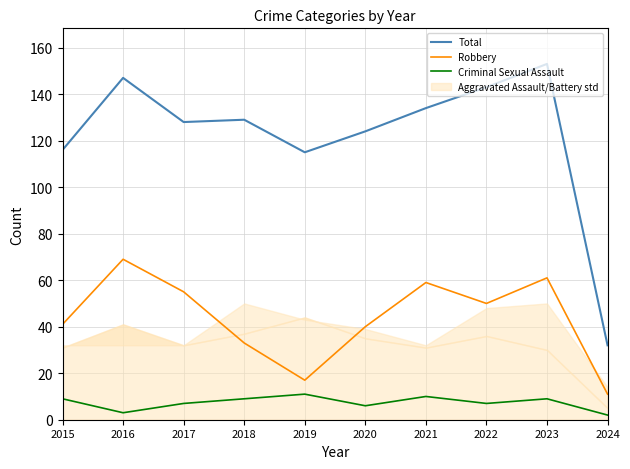

Which has a higher value, 2022 or 2021?

2022